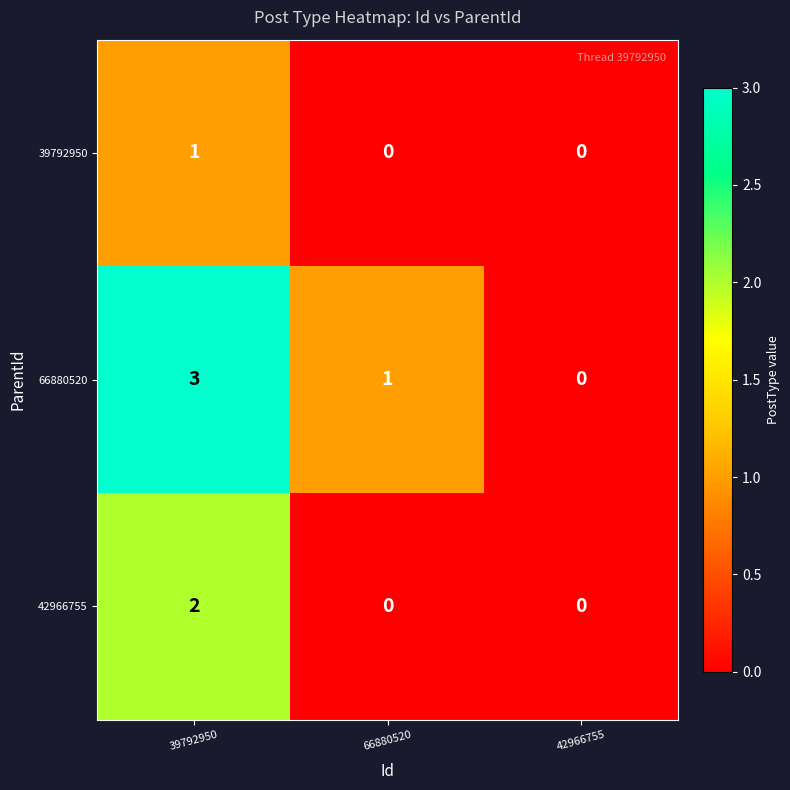

List the series in order of their overall mean, highest first.

66880520, 42966755, 39792950